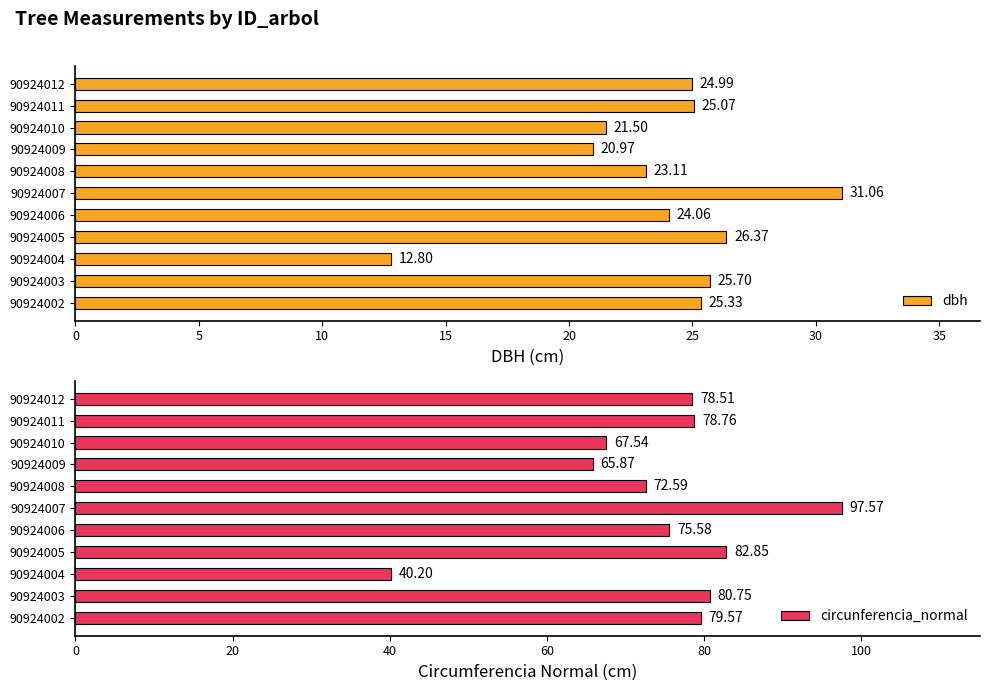

What is the approximate value of dbh at 90924007?

31.1